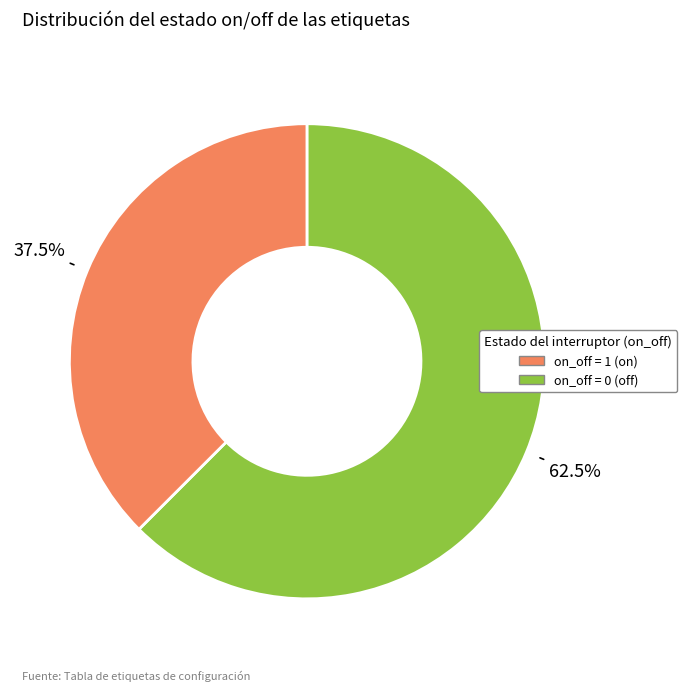

Is there a majority slice in this chart?

Yes